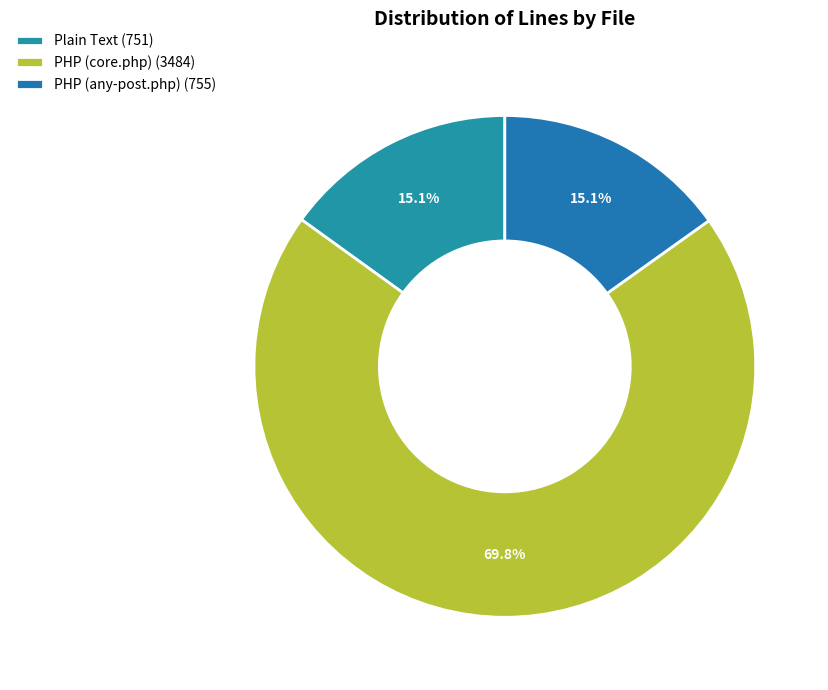

What is the total percentage of Plain Text and PHP (core.php)?

84.9%